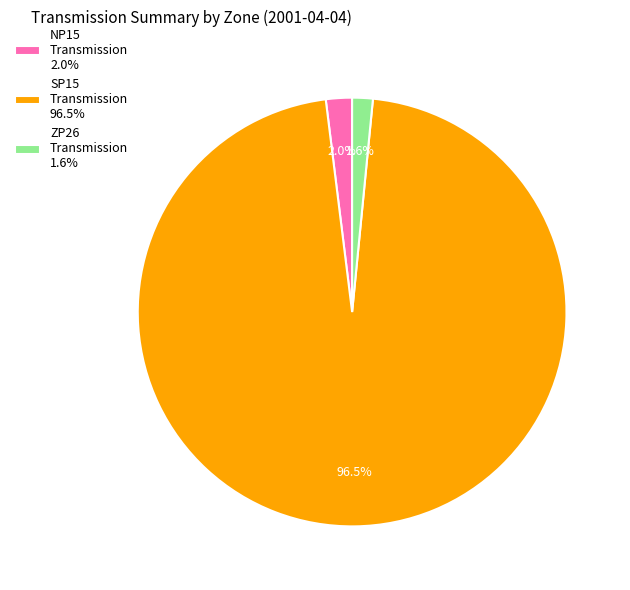

Between SP15 Transmission 96.5% and ZP26 Transmission 1.6%, which is larger?

SP15 Transmission 96.5%